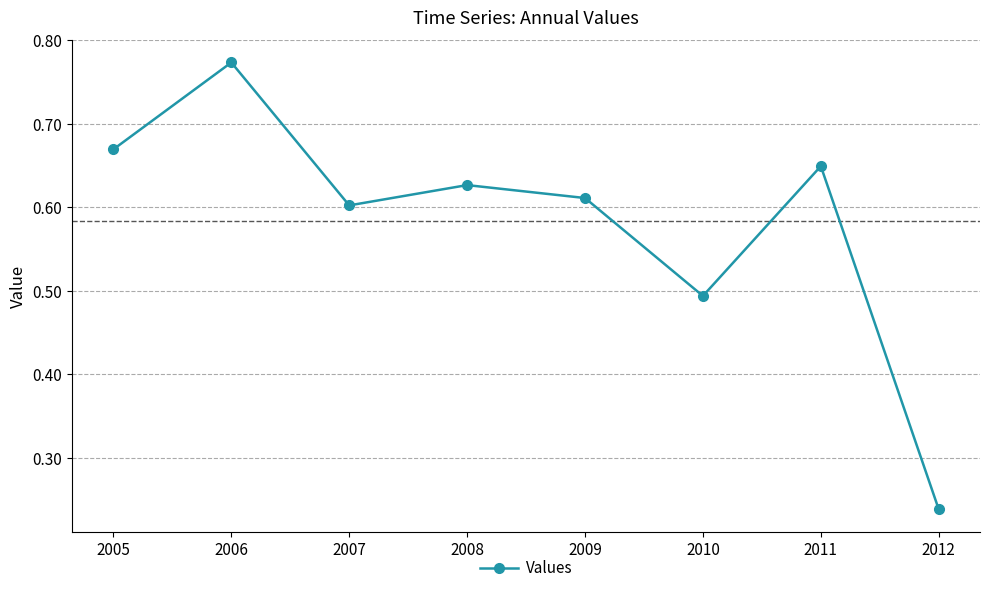

How many lines are shown in the chart?

1